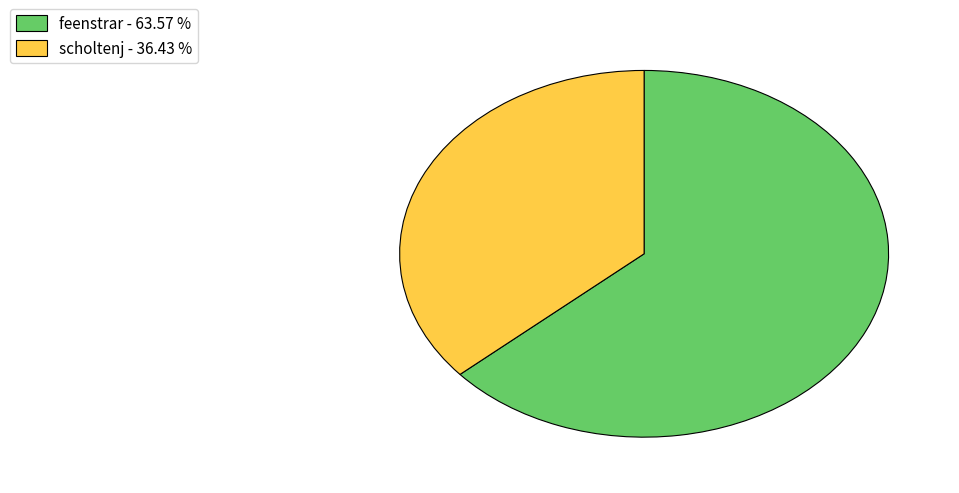

Is the sum of feenstrar - 63.57 % and scholtenj - 36.43 % greater than half?

Yes